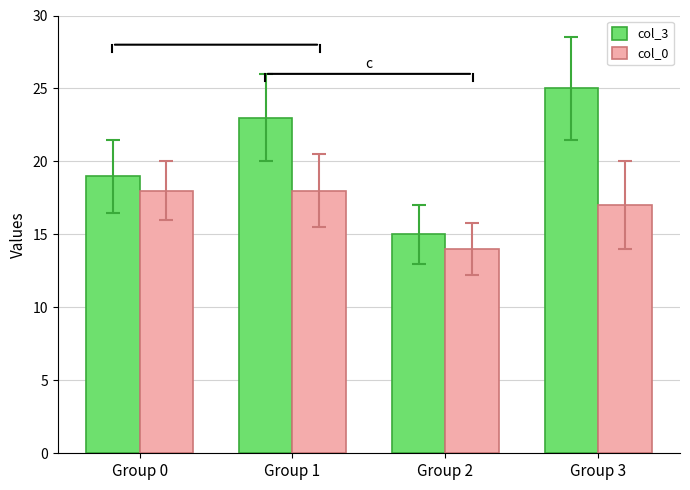

List the series in order of their overall mean, lowest first.

col_0, col_3